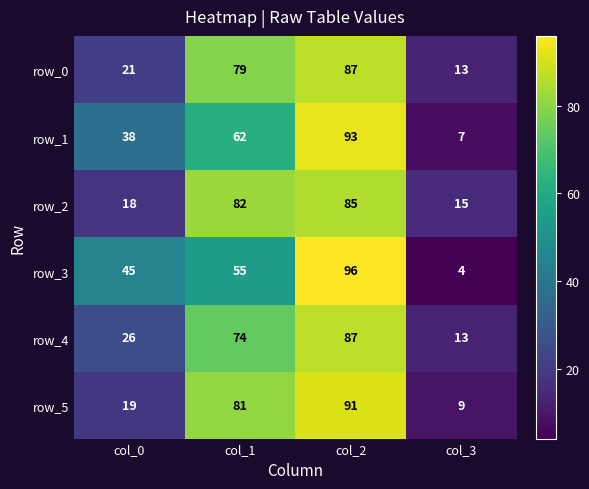

How many row_5 values are between 19 and 91?

3